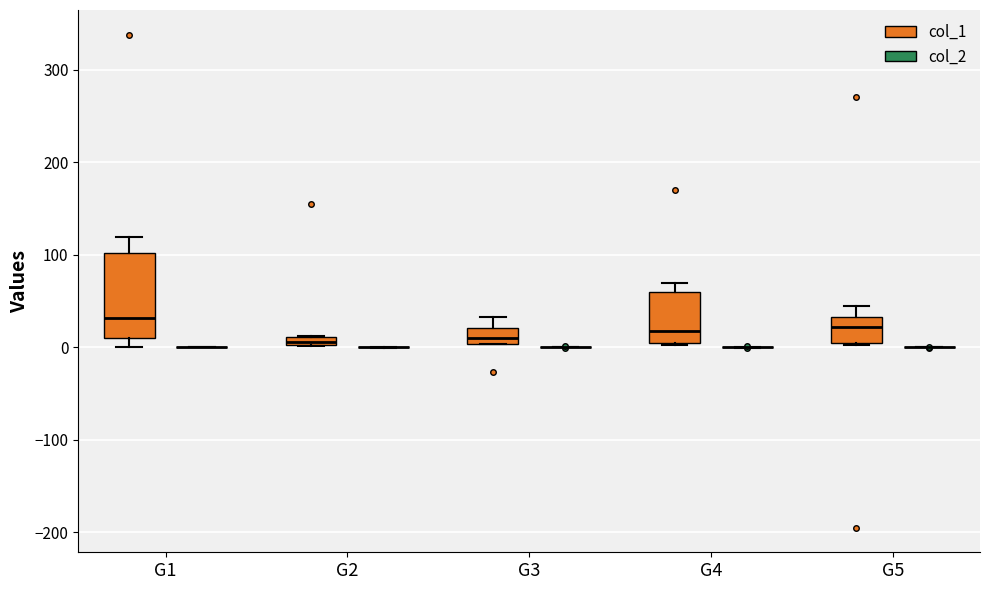

Where is the upper edge of the box for G1 (col_1) on the y-axis? The values are not printed on the chart, so give them approximately, as read against the axis.

100